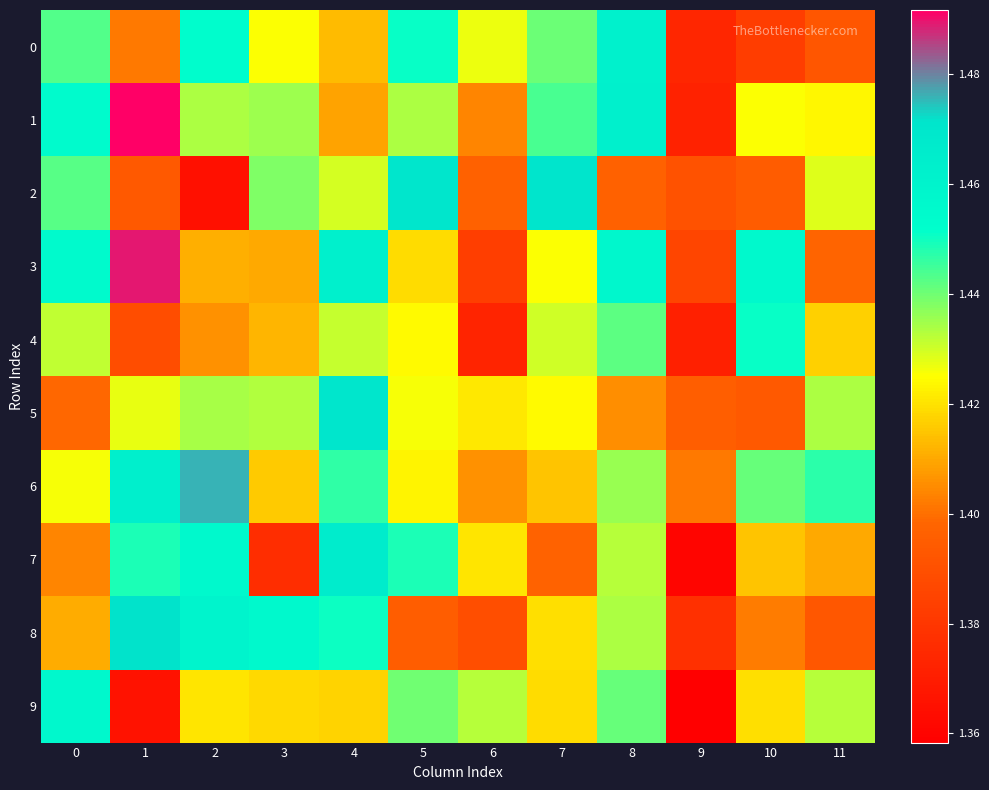

Rank the series at 0 from highest to lowest value.

9, 3, 1, 0, 2, 4, 6, 8, 7, 5